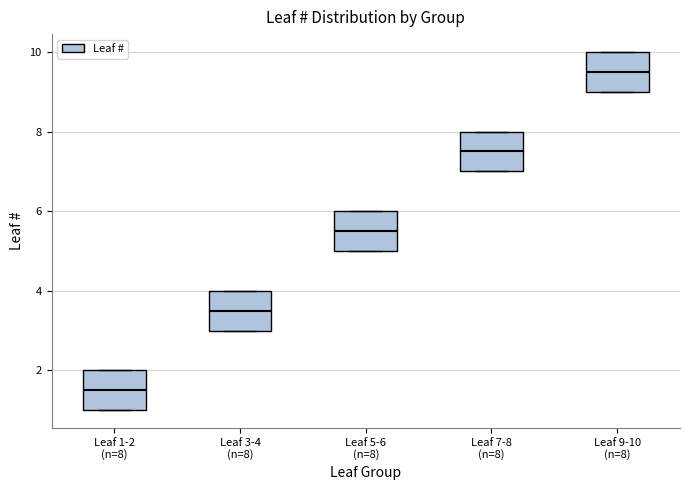

Which box has the lowest median line?

Leaf 1-2 (n=8)